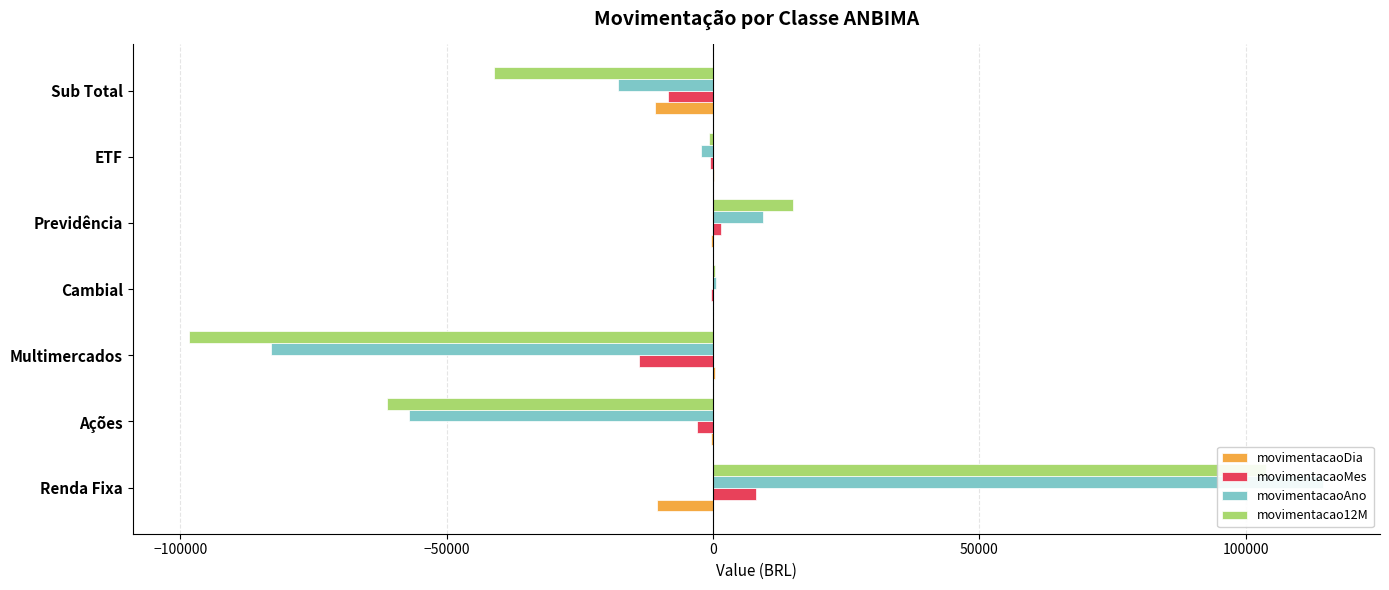

How many data points in movimentacaoDia are above -375?

3